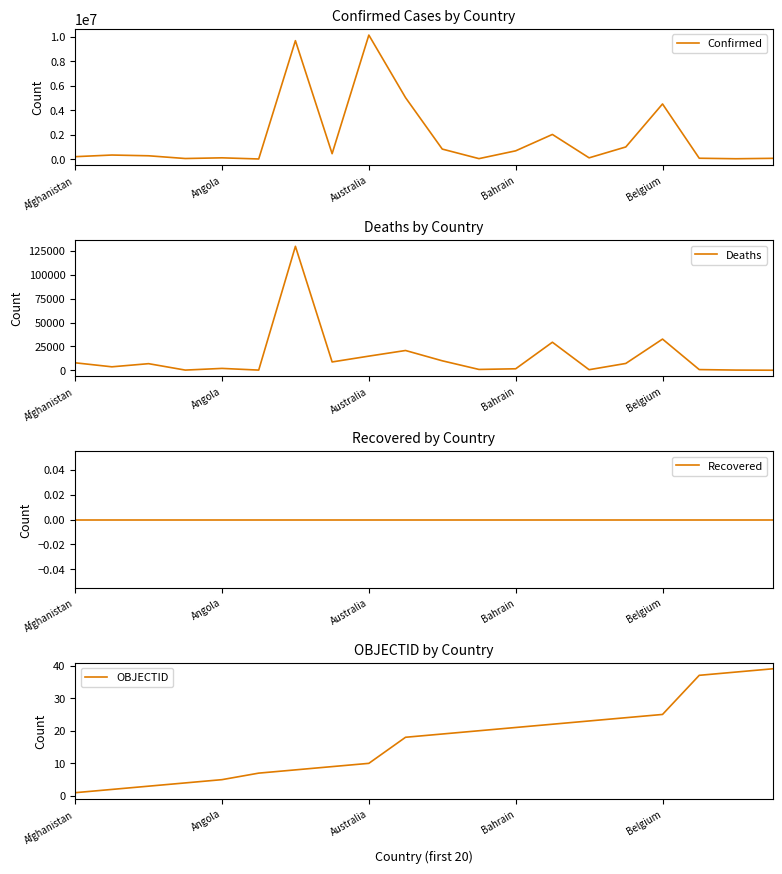

What are all the series names shown in the legend?

Confirmed, Deaths, Recovered, OBJECTID